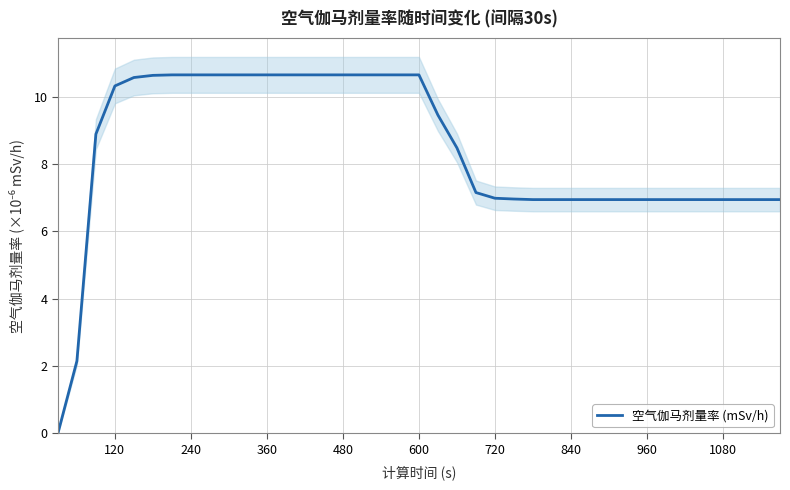

The 空气伽马剂量率 (mSv/h) series shows 7.0 at 720. True or false?

True